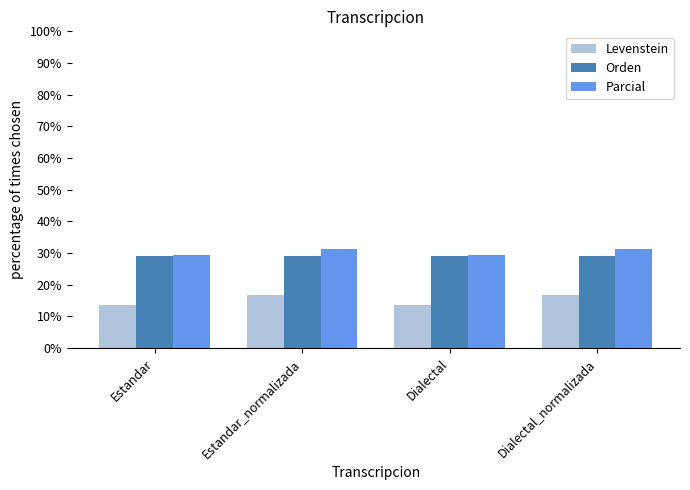

Where does the Levenstein series first go above 16?

Estandar_normalizada